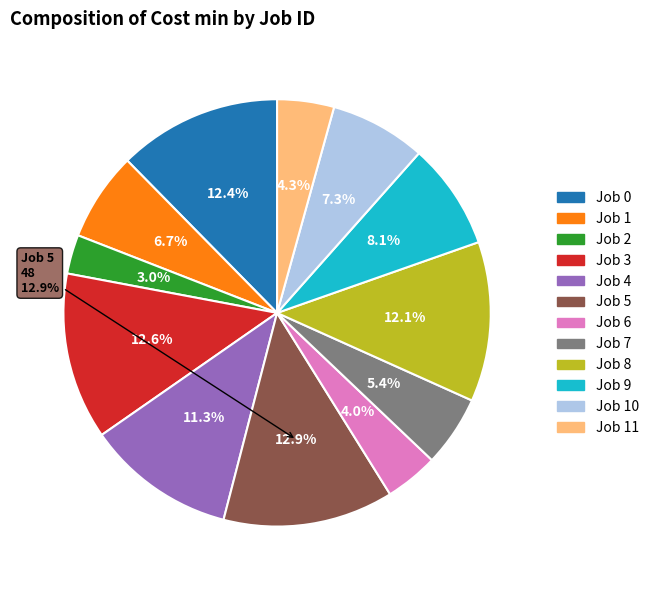

To the nearest percent, what is the combined percentage of 5 and 2?

16%